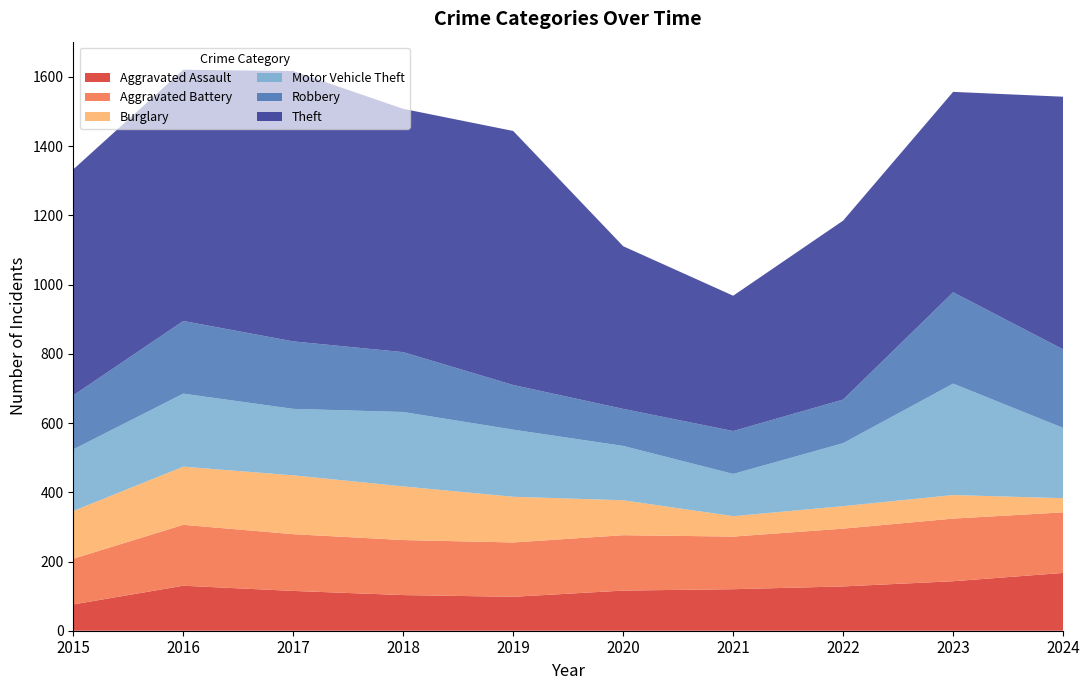

Reading left to right, list all the values displayed in this chart.

Aggravated Assault: 76	130	115	103	98	116	120	128	143	167
Aggravated Battery: 132	176	164	159	157	160	152	167	181	175
Burglary: 138	168	170	155	132	101	59	65	68	41
Motor Vehicle Theft: 178	211	192	215	194	157	122	182	322	203
Robbery: 156	210	195	173	129	107	124	126	264	227
Theft: 653	726	781	703	734	470	391	517	579	730